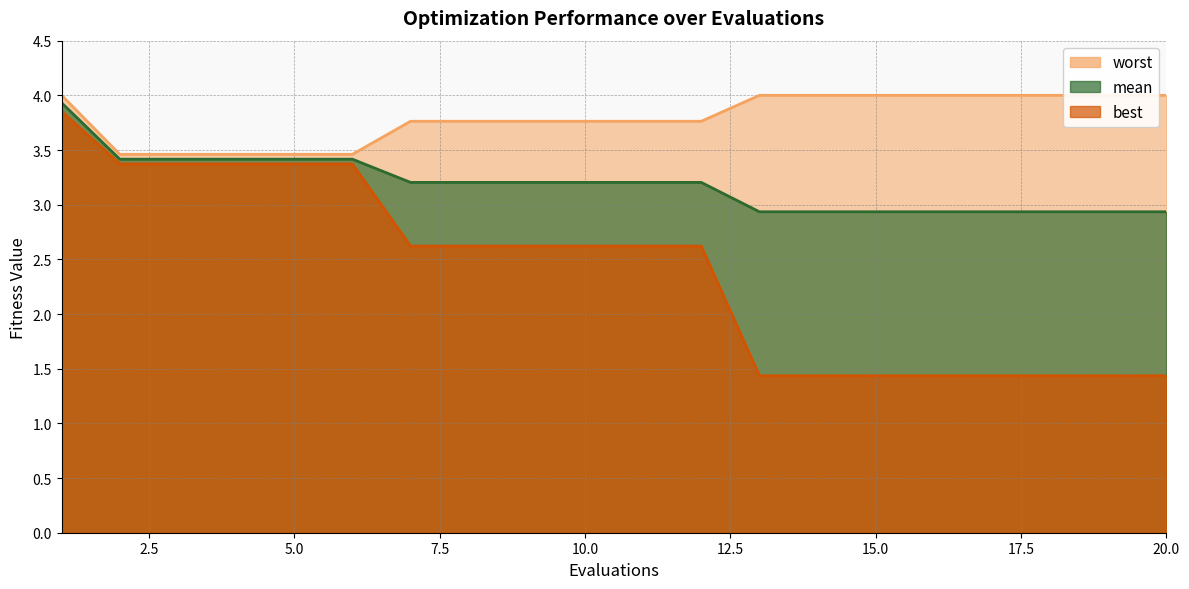

True or false: best and worst intersect in this chart.

False